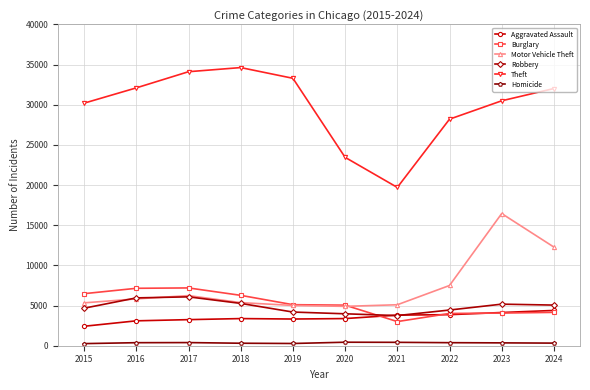

How many distinct data groups are displayed?

6